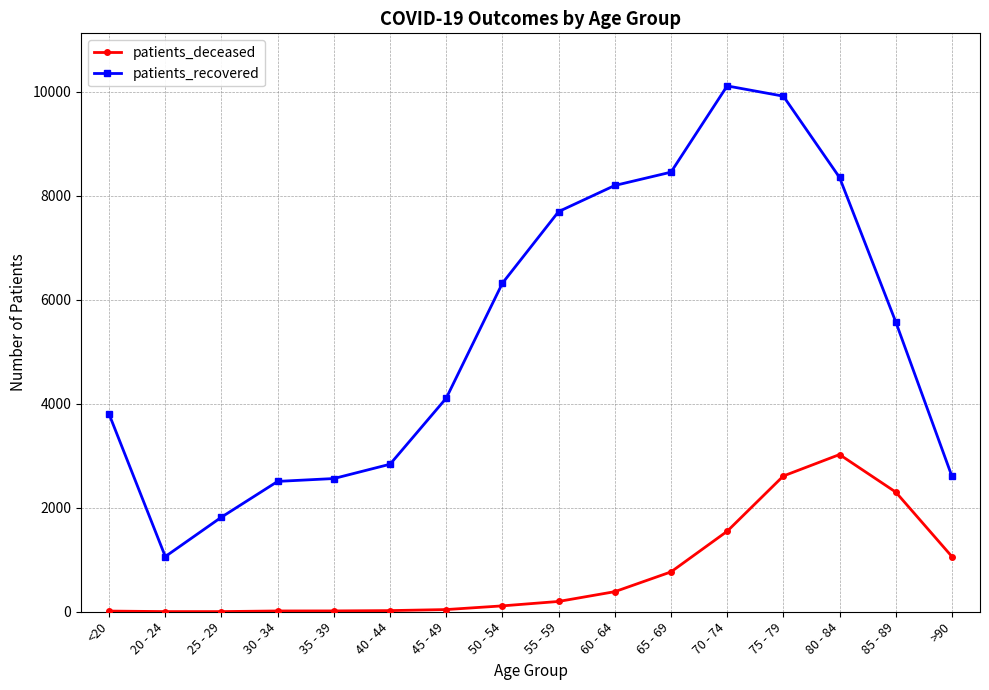

True or false: patients_recovered and patients_deceased cross at least once.

False